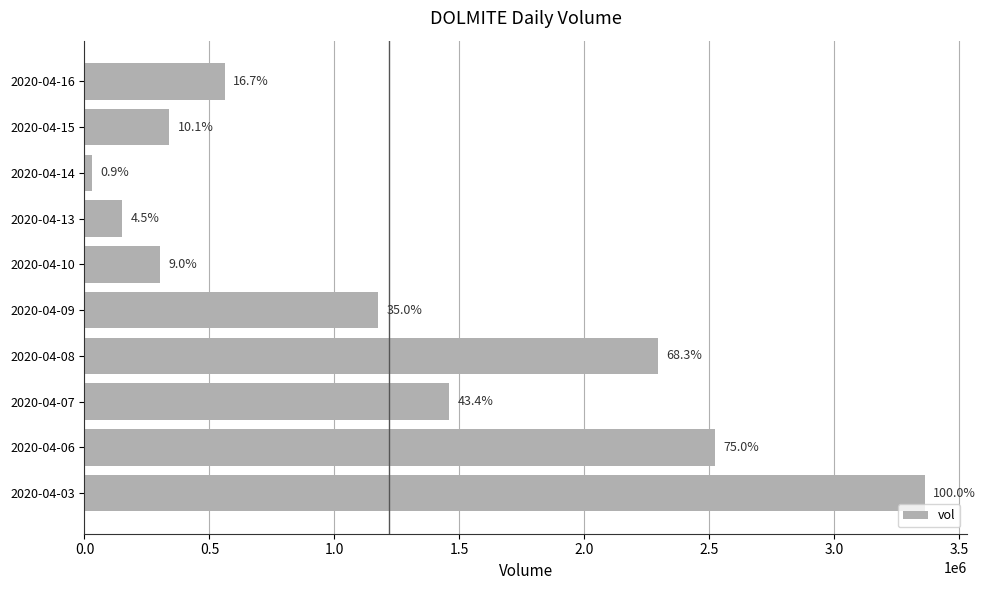

What is the greatest value displayed?

3361000